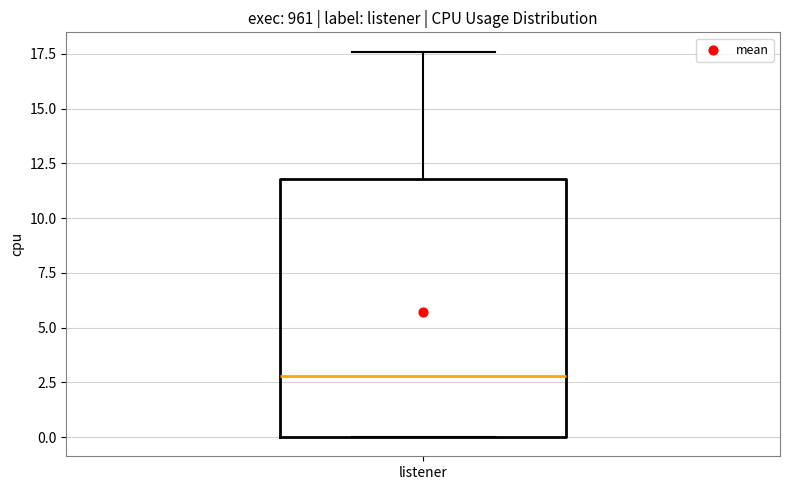

Read this box plot against the y-axis: the position of the median line, the range covered by the box, and the ends of both whiskers. The values are not printed on the chart, so give them approximately, as read against the axis.

median 3.0, box 0.0 to 12.0, whiskers 0.0 to 17.5